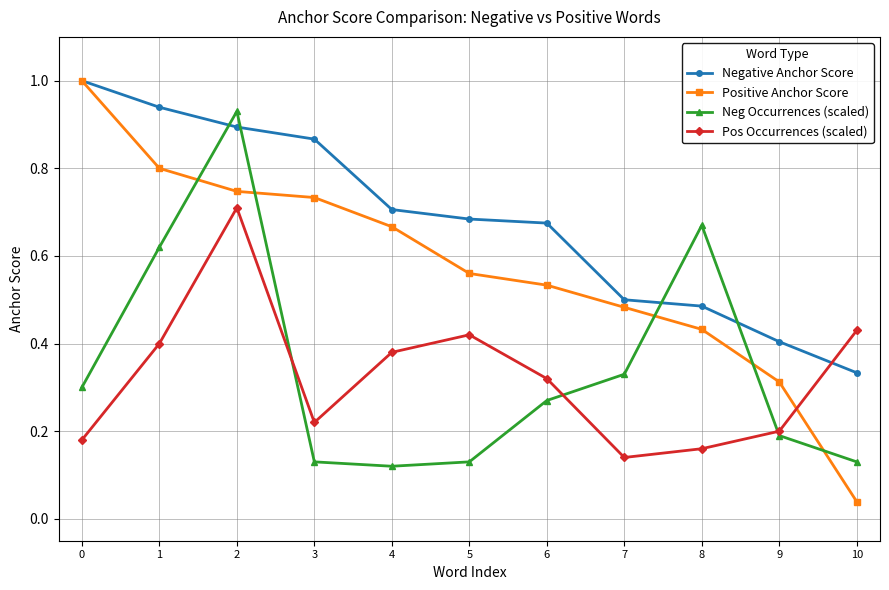

Is the value of Negative Anchor Score at 1 greater than the value of Neg Occurrences (scaled) at 1?

Yes